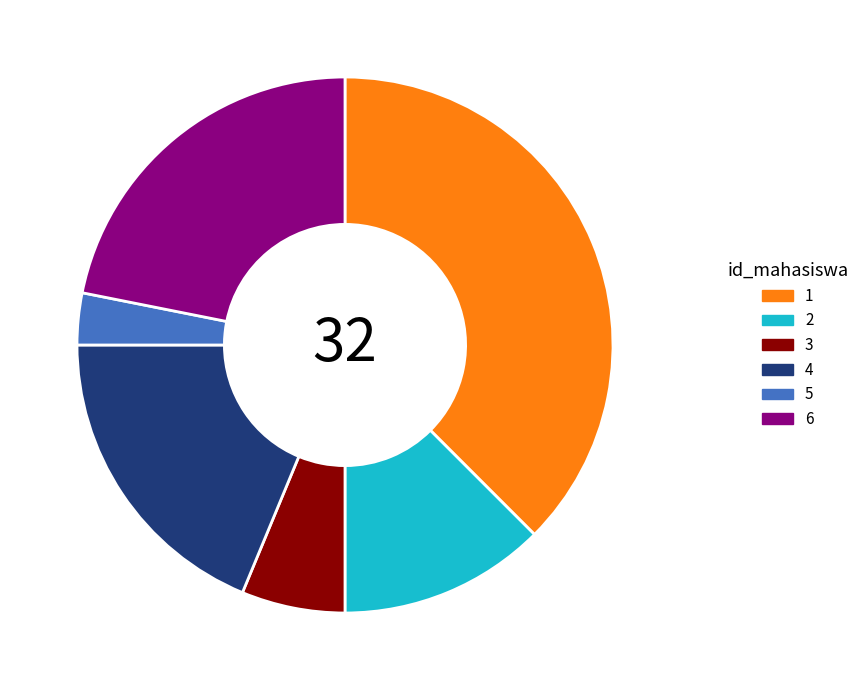

How many segments does this pie chart have?

6